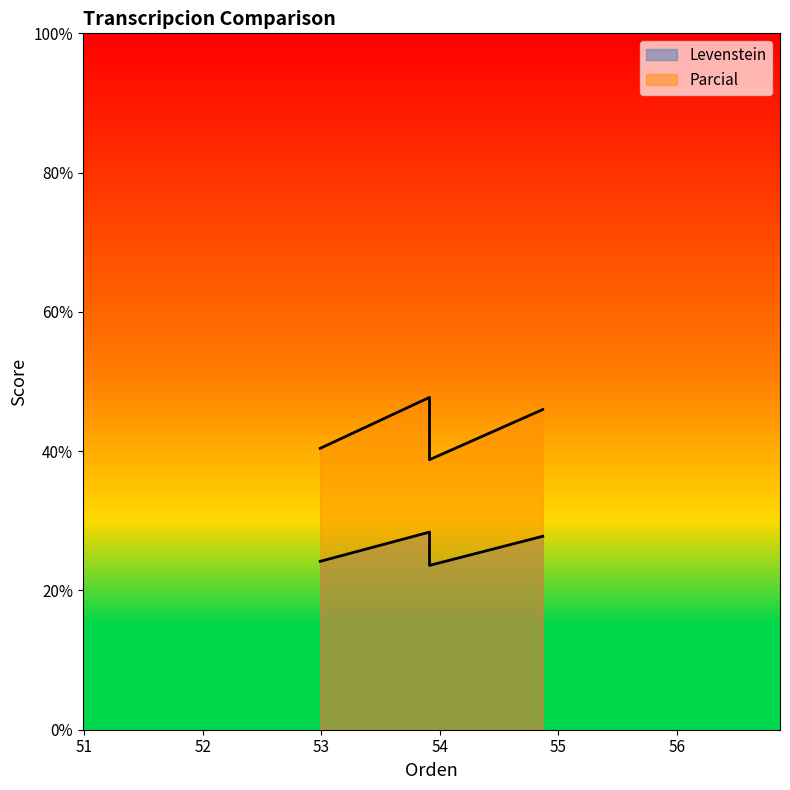

Reading left to right, transcribe all the data shown in this chart.

Levenstein: 24.2	28.4	23.6	27.8
Parcial: 40.4	47.7	38.8	46.0